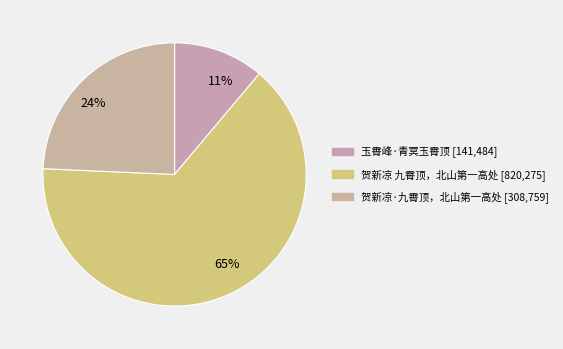

How many slices are in this pie chart?

3